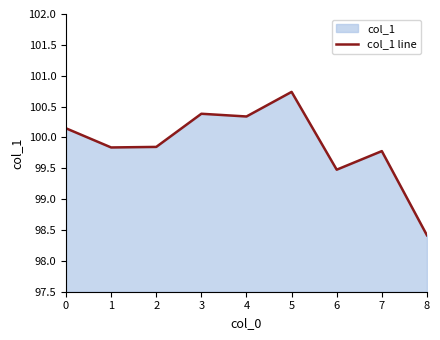

List the labels in order of value, smallest first.

8, 6, 7, 1, 2, 0, 4, 3, 5